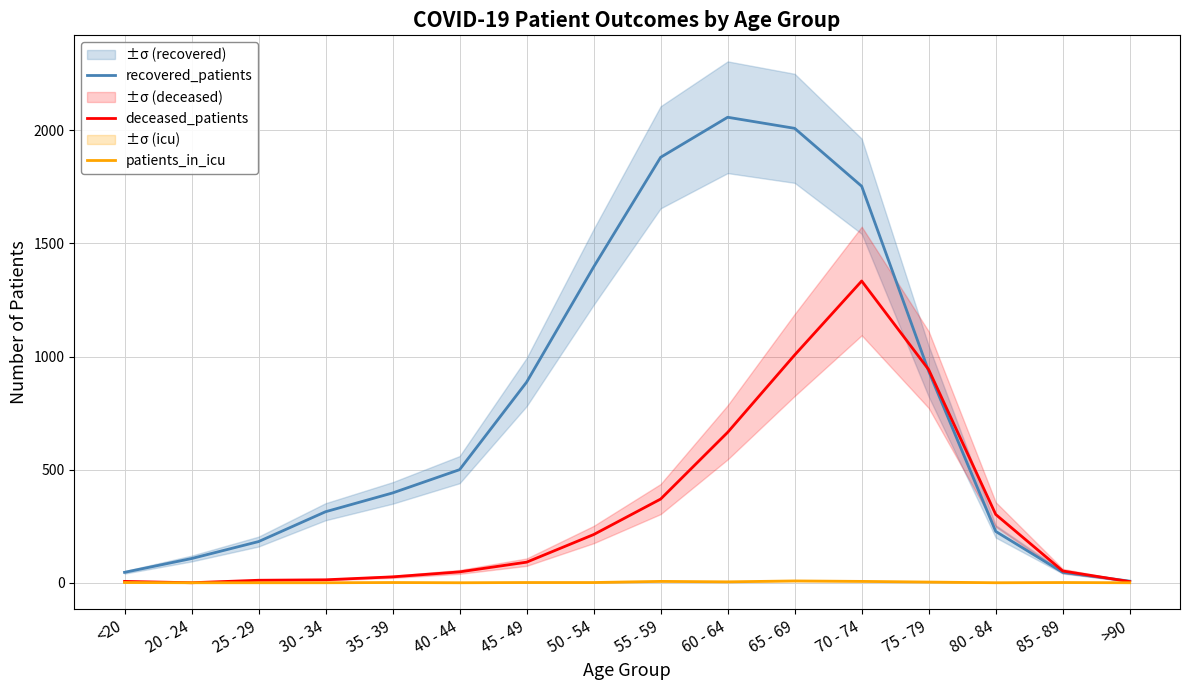

What is the value of the deceased_patients point at the 3rd from the left?

11